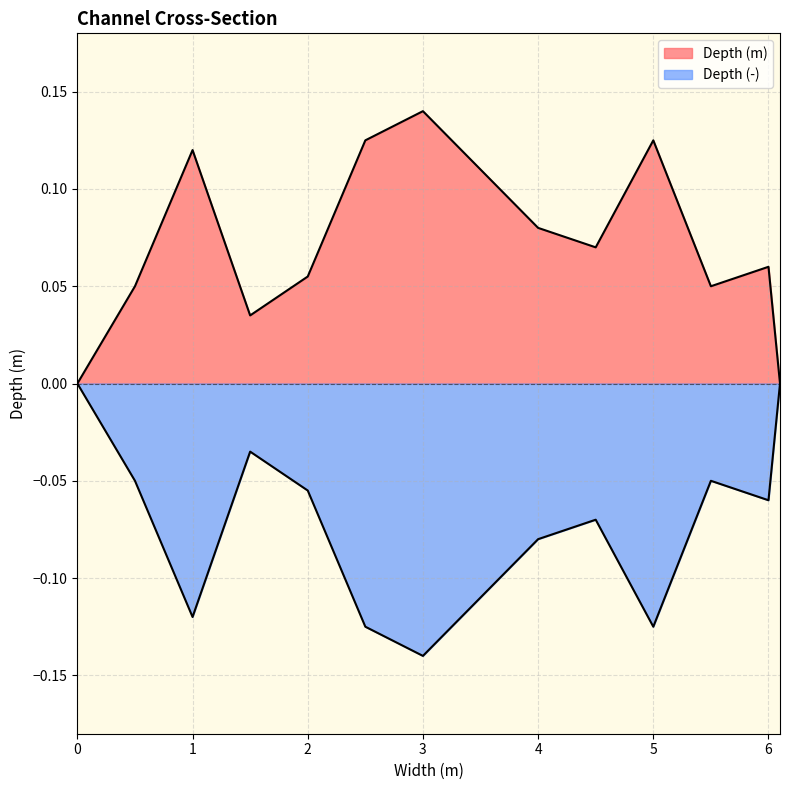

True or false: Depth (m) and Depth (-) cross at least once.

False